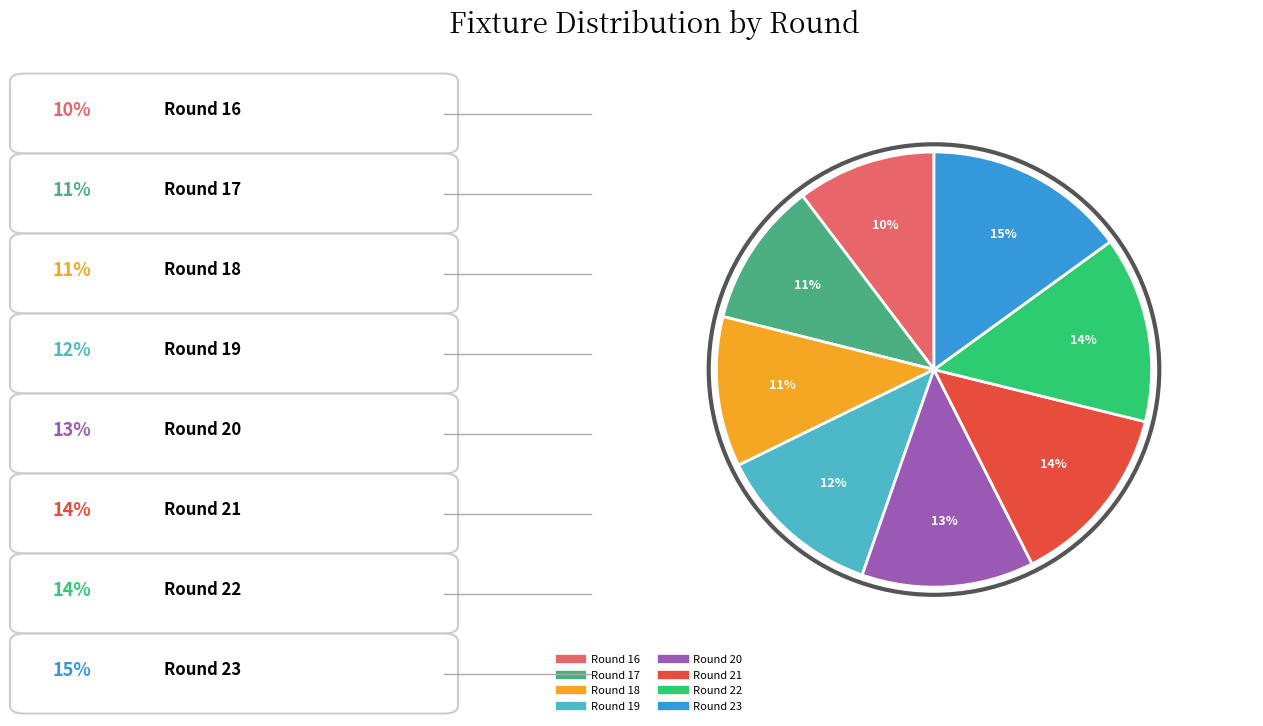

Which category has the biggest portion of the pie?

Round 23